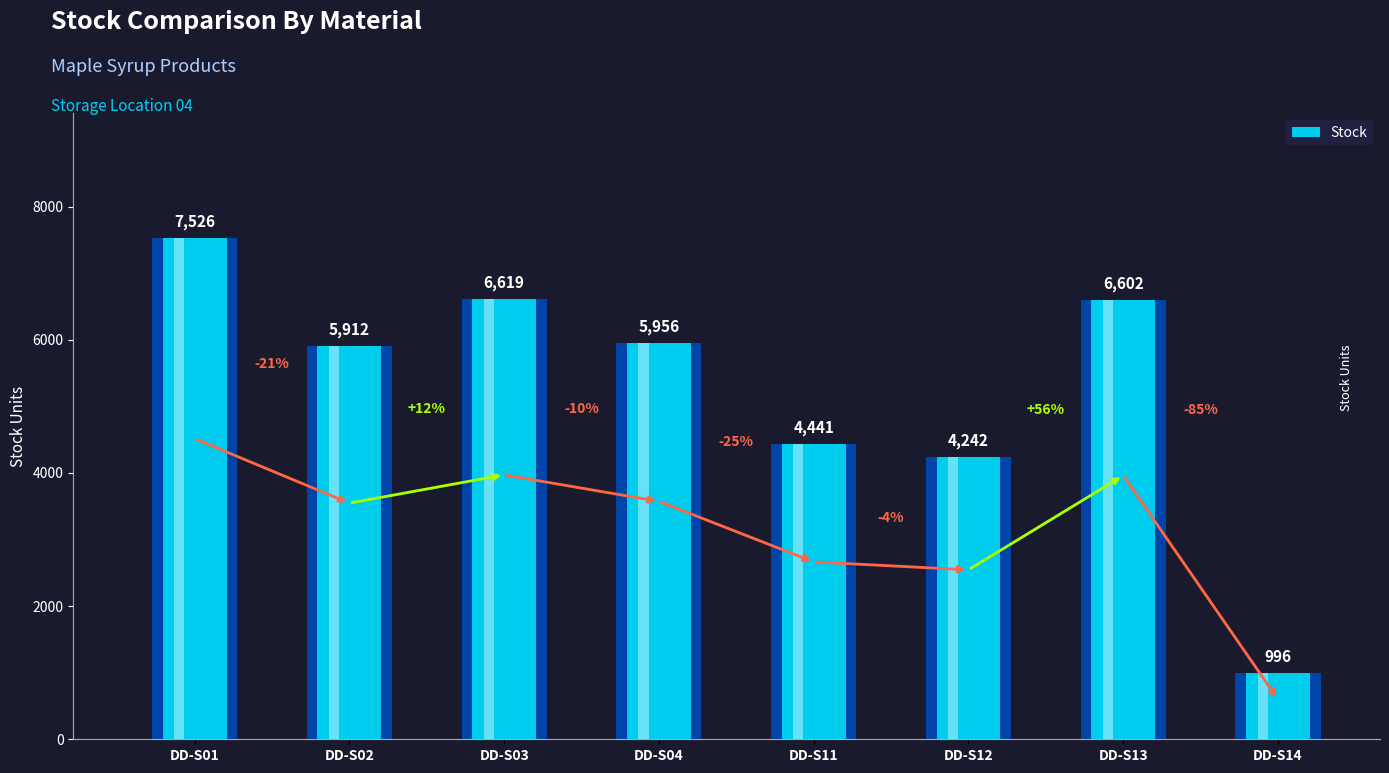

List the labels in order of value, smallest first.

DD-S14, DD-S12, DD-S11, DD-S02, DD-S04, DD-S13, DD-S03, DD-S01